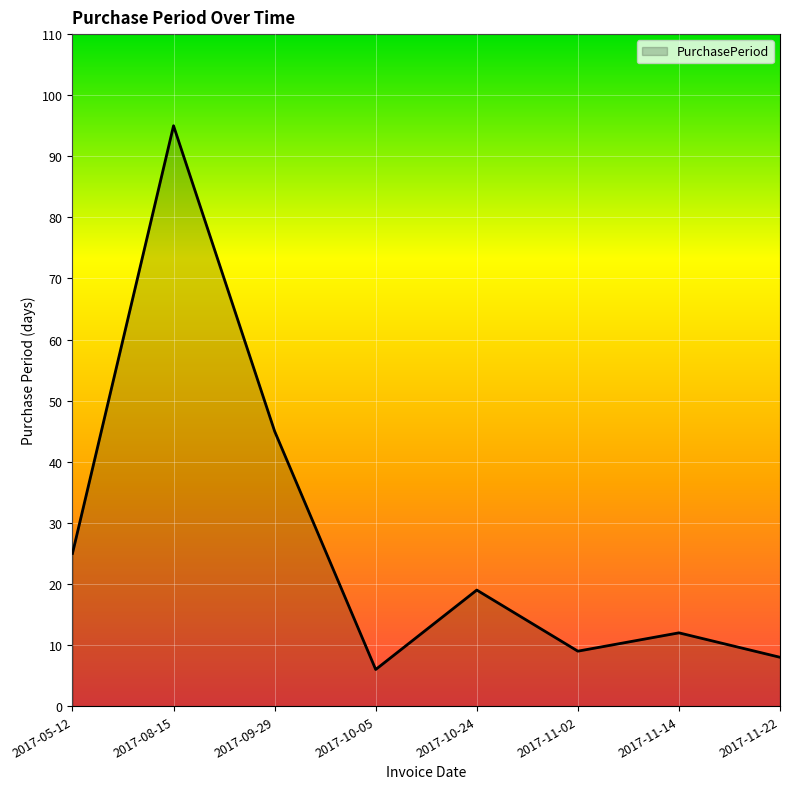

Approximately how many times larger is the value at 2017-11-22 compared to 2017-09-29?

0.2